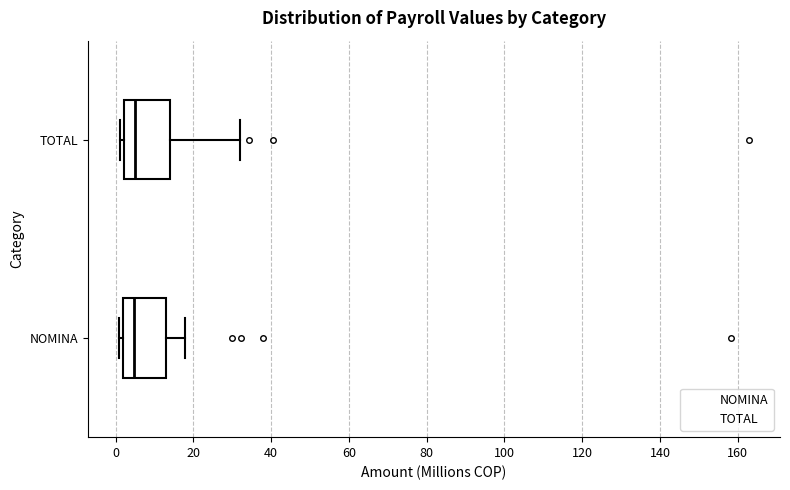

Reading bottom to top, read every box against the x-axis: the position of its median line, the range the box covers, and the ends of its whiskers. The values are not printed on the chart, so give them approximately, as read against the axis.

NOMINA: median 4, box 2 to 14, whiskers 0 to 18
TOTAL: median 4, box 2 to 14, whiskers 2 (just left of the box's left edge) to 32